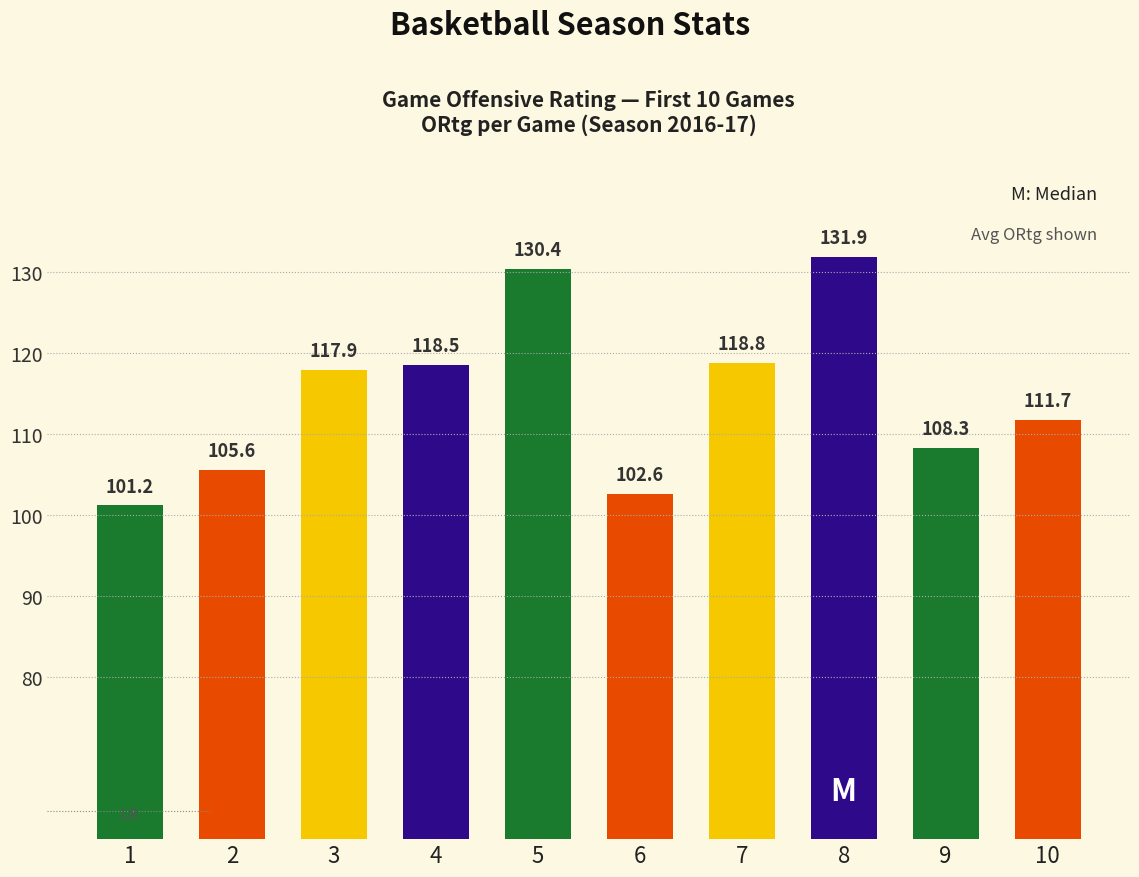

Which has a higher value, 9 or 2?

9